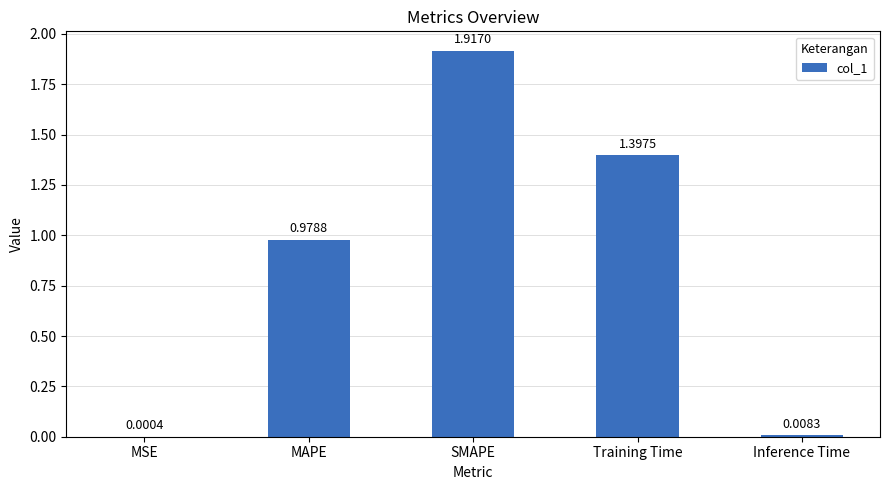

Which label corresponds to the largest value in the chart?

SMAPE